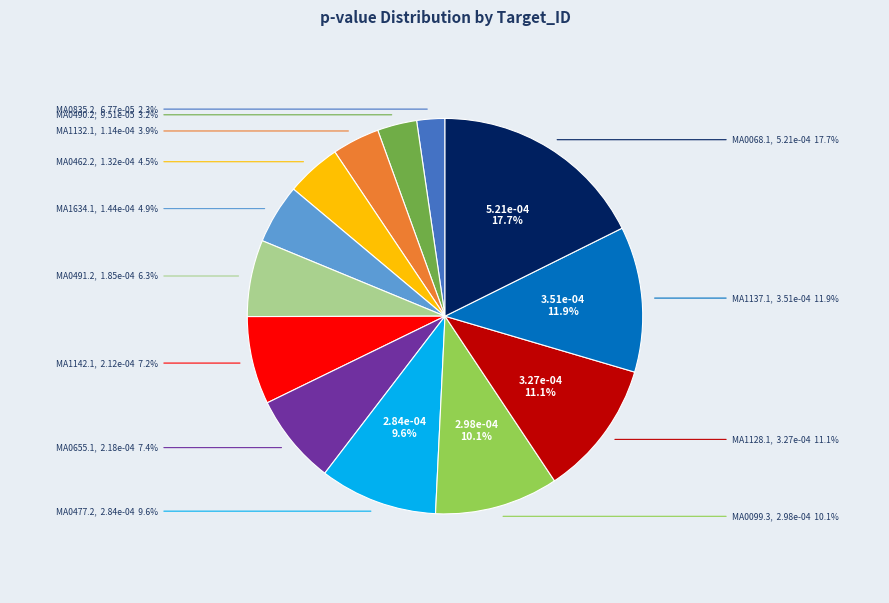

True or false: MA0835.2 accounts for 1% of the total.

False